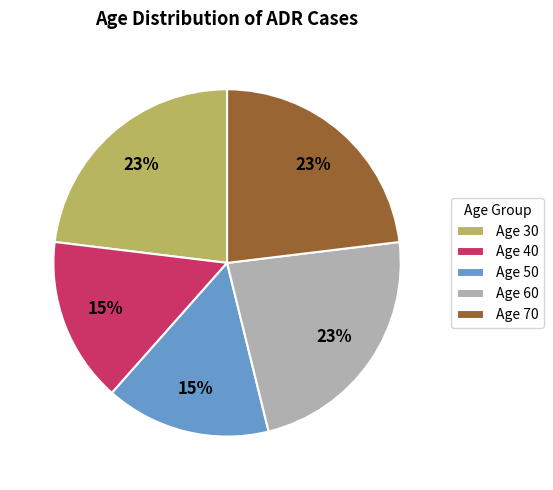

To the nearest percent, what portion does Age 40 represent?

15%